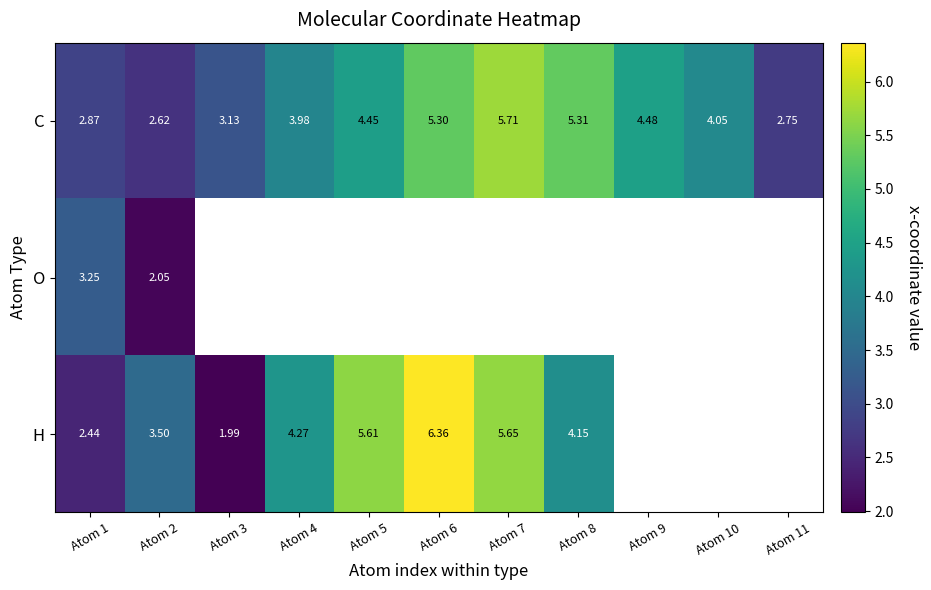

Rank the series at Atom 1 from highest to lowest value.

O, C, H